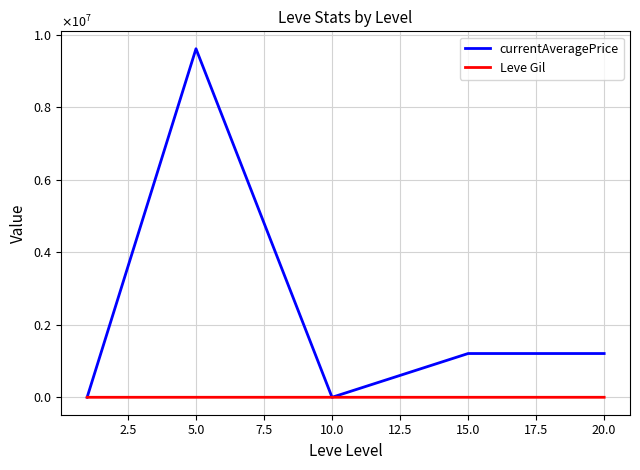

What is the sum of all Leve Gil values?

2220.2